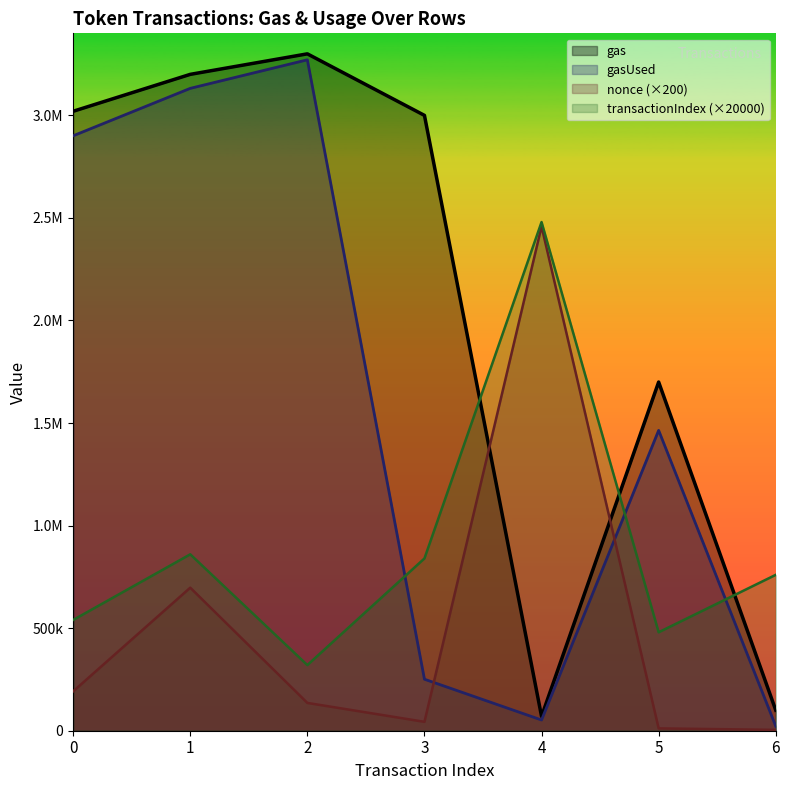

The gas series shows 100000 at 6. True or false?

True